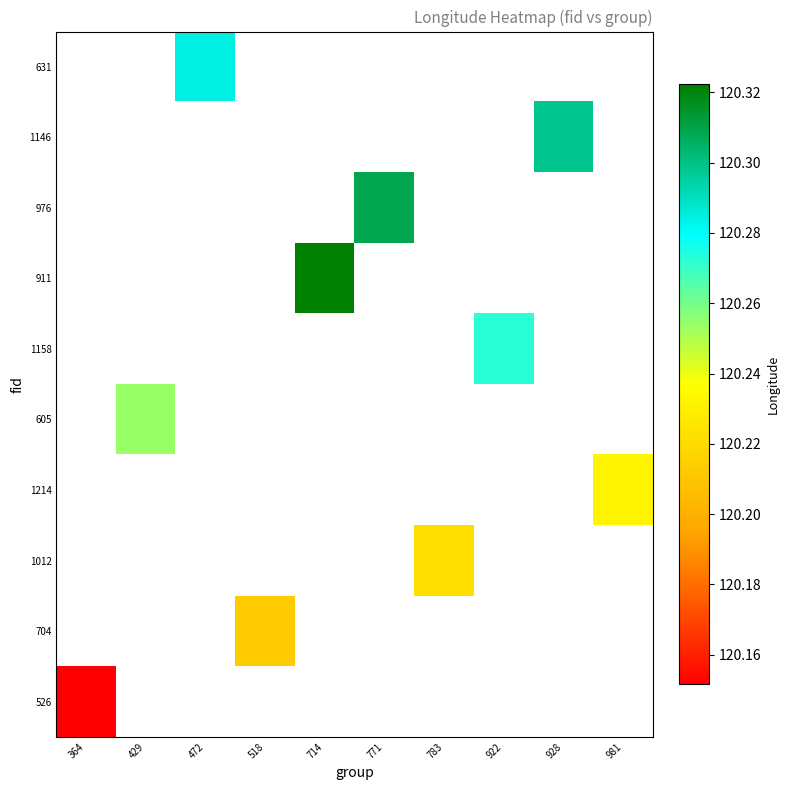

What is the lowest value of the 526 series?

120.2